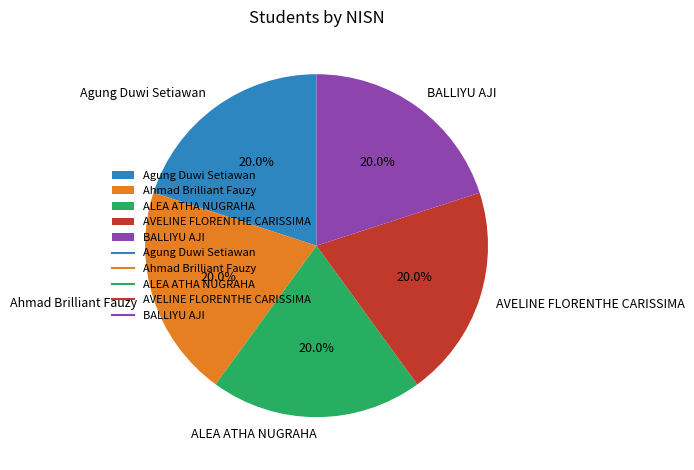

Is the sum of AVELINE FLORENTHE CARISSIMA and Ahmad Brilliant Fauzy greater than half?

No